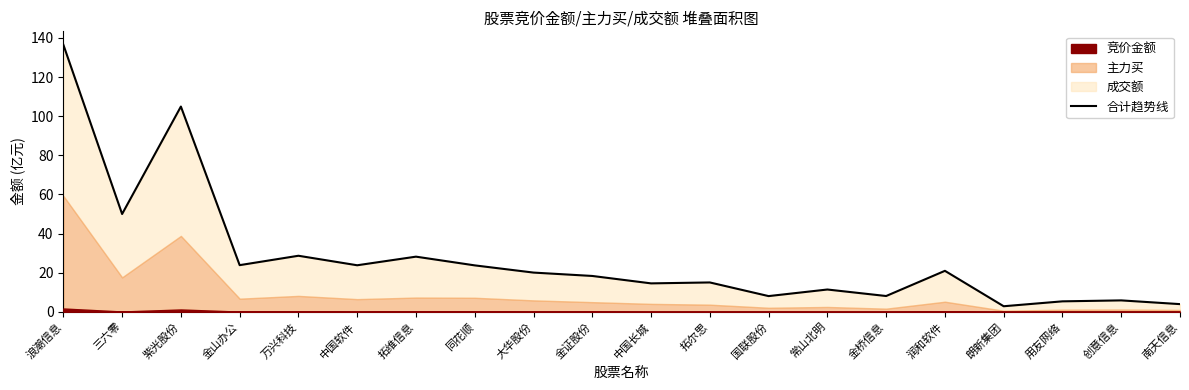

What is the smallest value displayed?

2.8